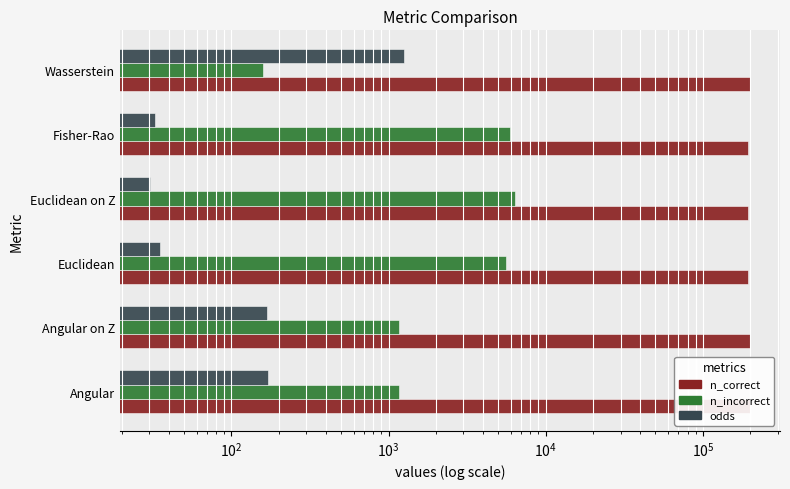

How many data points in odds are less than 169?

3